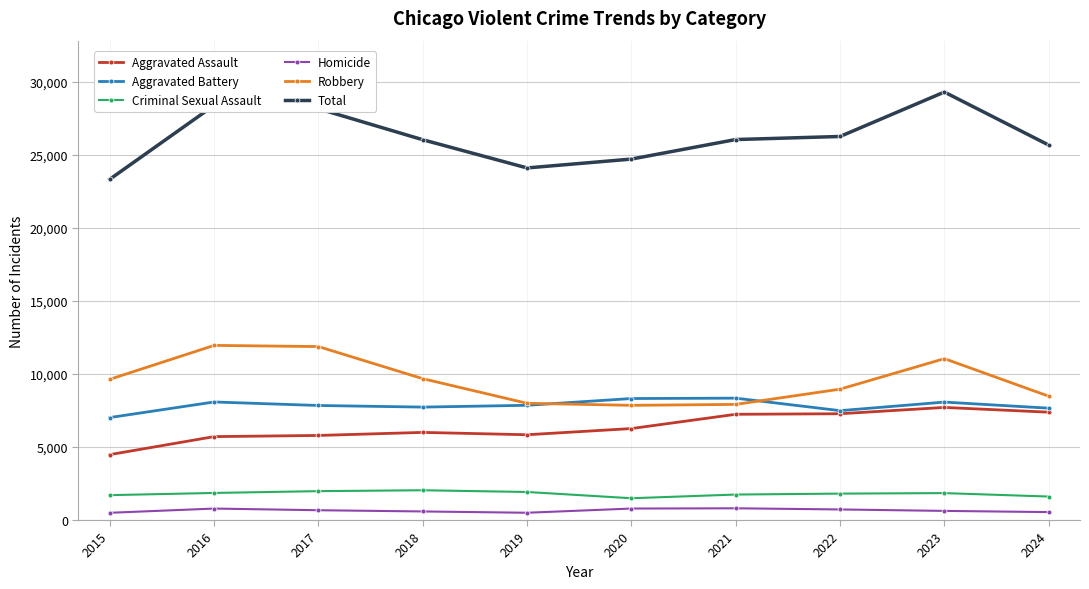

What is the sum of the Robbery values at 2024 and 2015?

18119